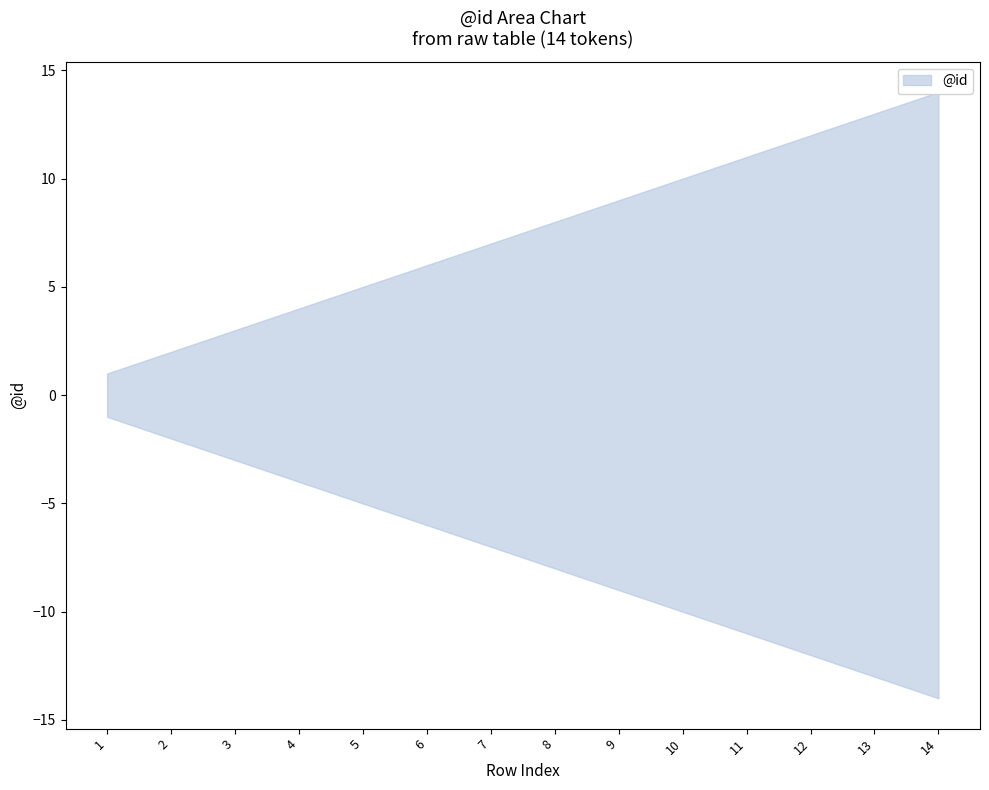

At how many categories does at least one series exceed 11?

3